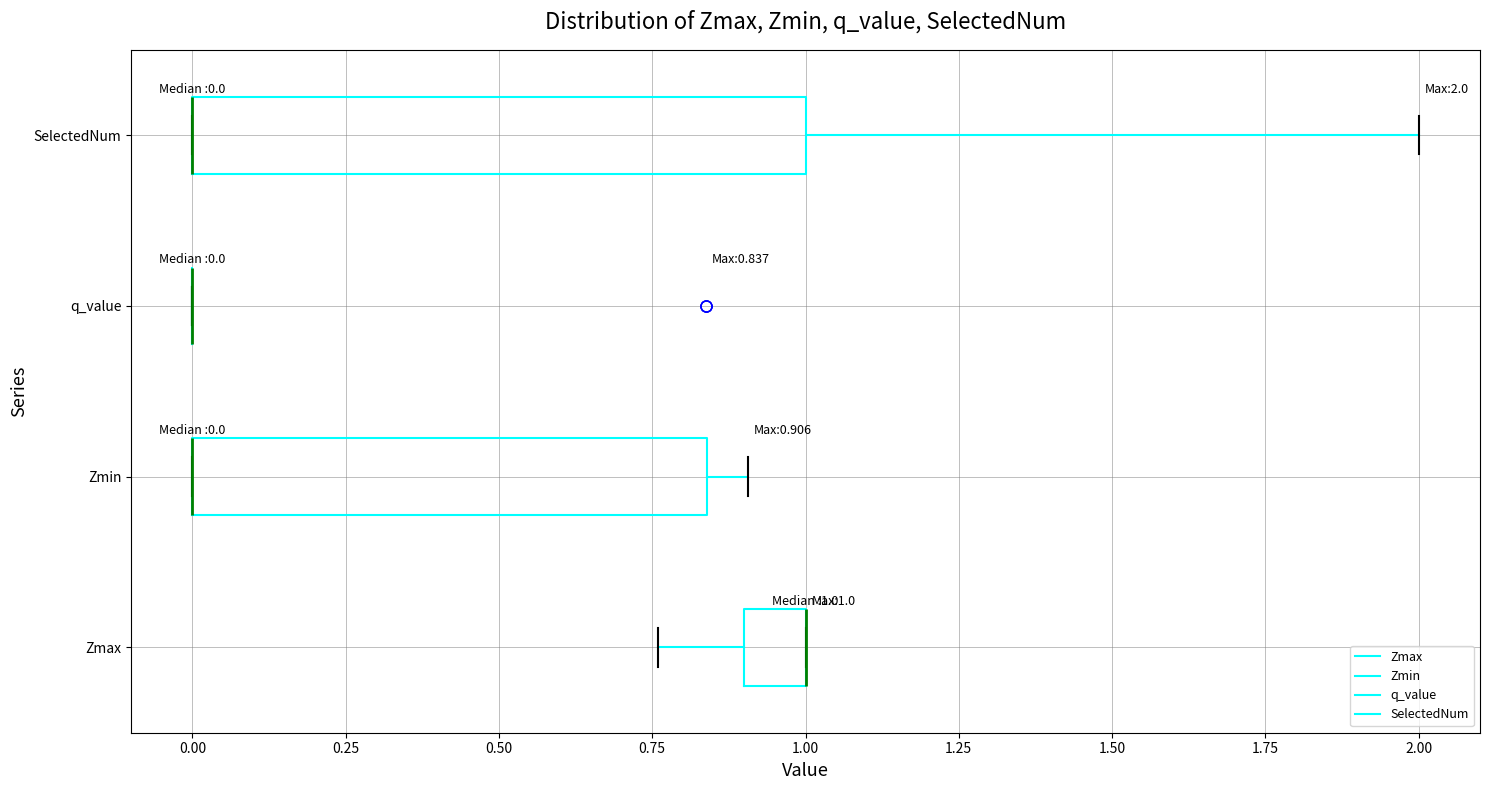

Comparing the boxes themselves (not the whiskers), which one is the widest?

SelectedNum